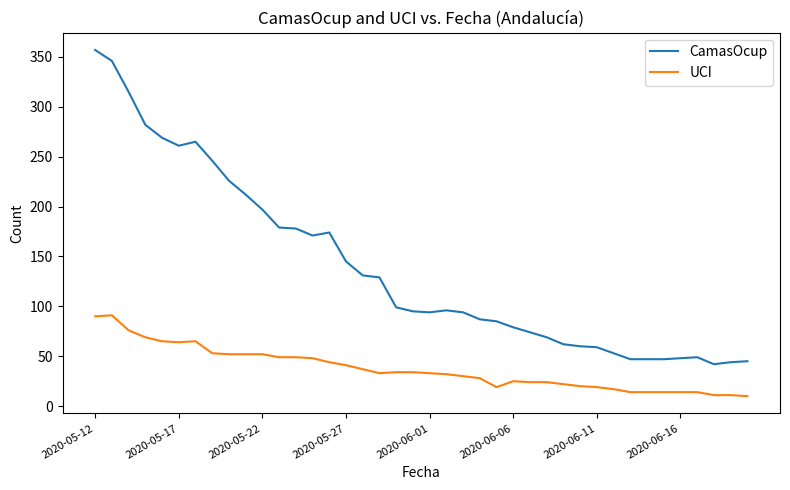

True or false: CamasOcup and UCI intersect in this chart.

False